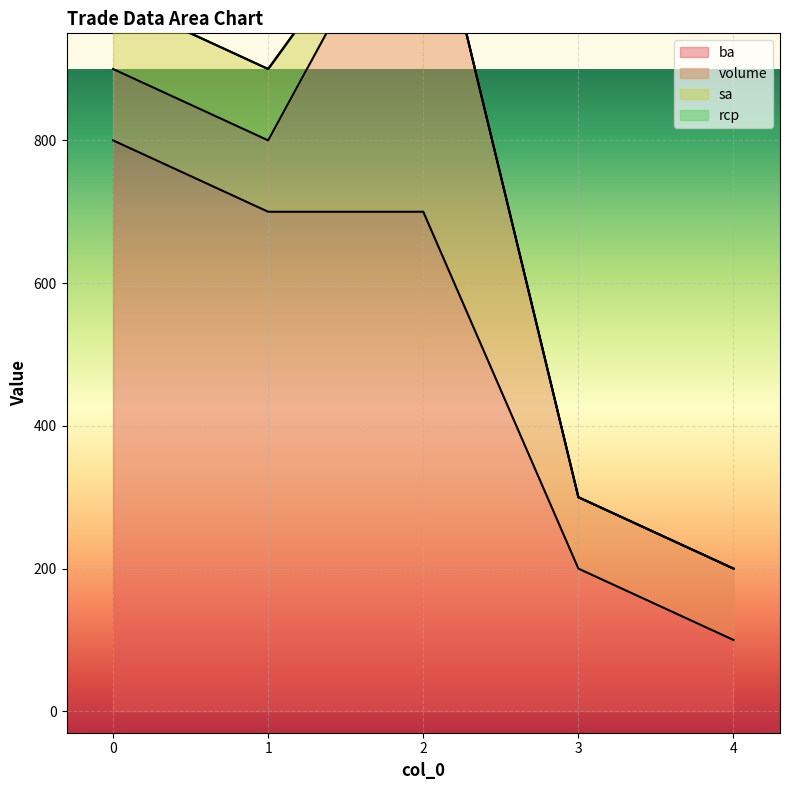

The value of ba at 3 is 322. True or false?

False